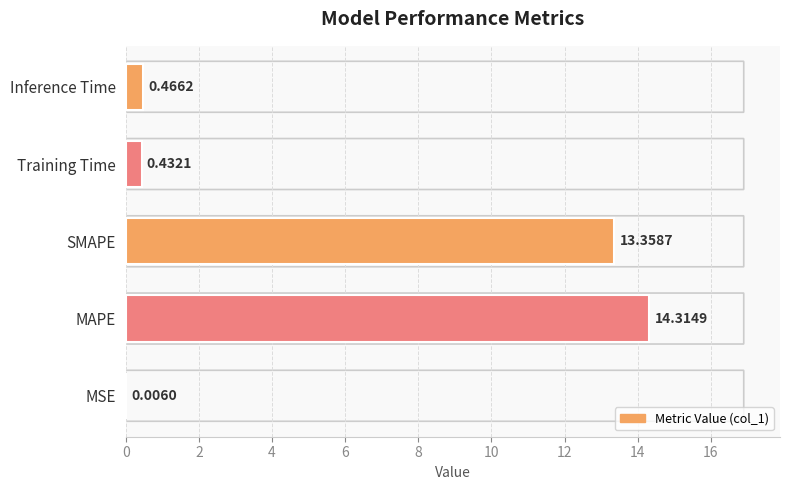

What is the sum of all values?

28.6